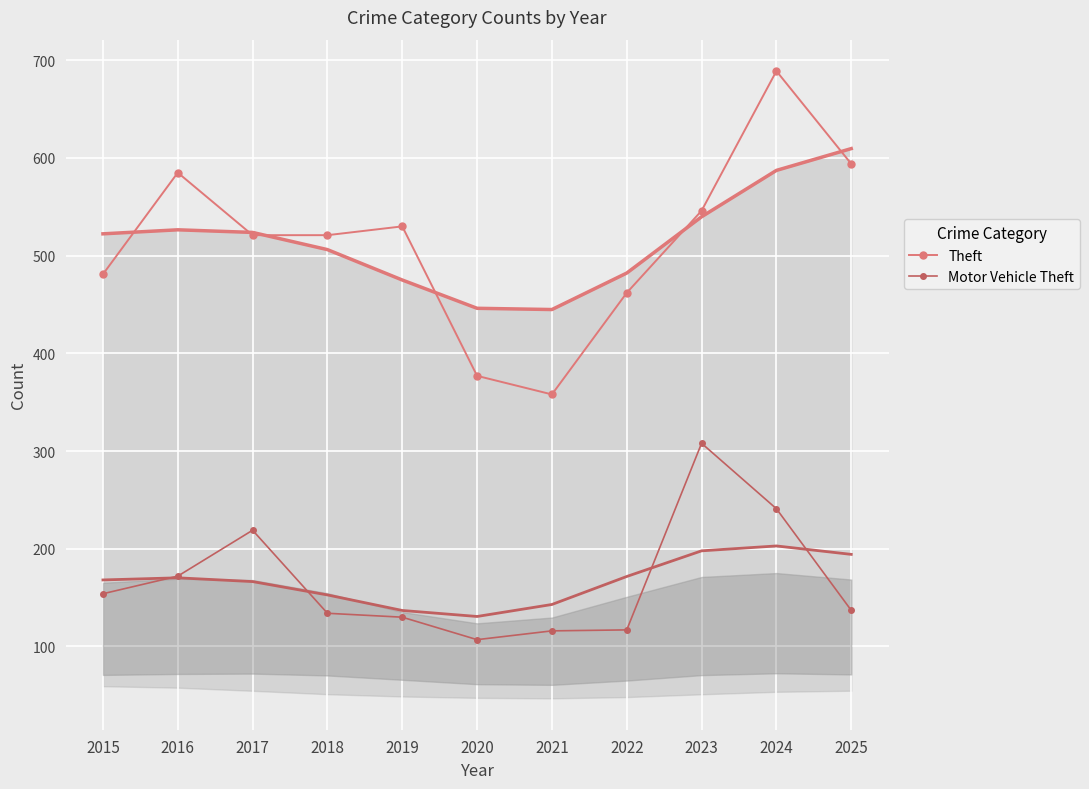

Is the value of Motor Vehicle Theft at 2022 greater than the value of Theft at 2016?

No